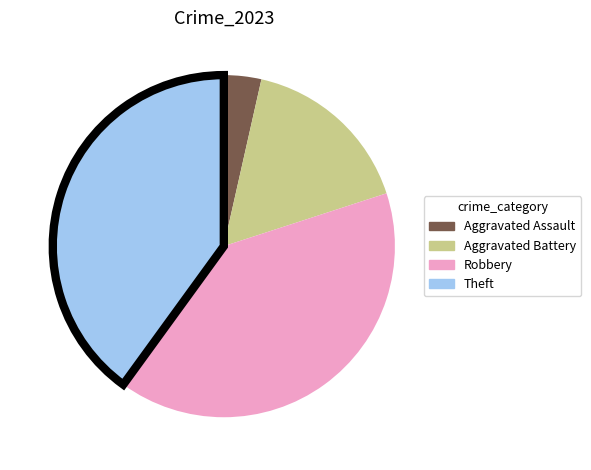

True or false: Aggravated Assault accounts for 4% of the total.

True